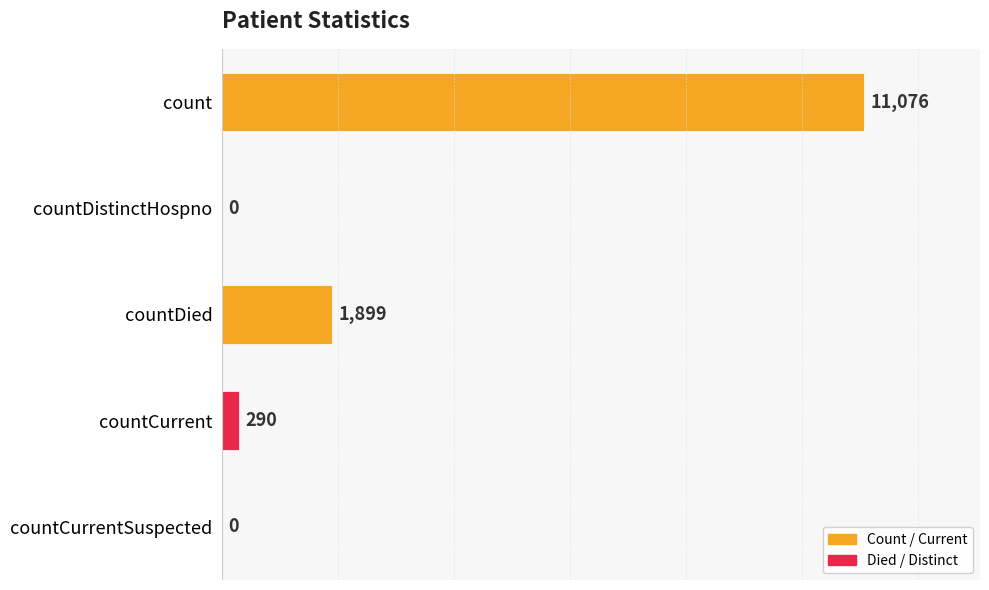

What is the sum of the values at countDied and countDistinctHospno?

1899